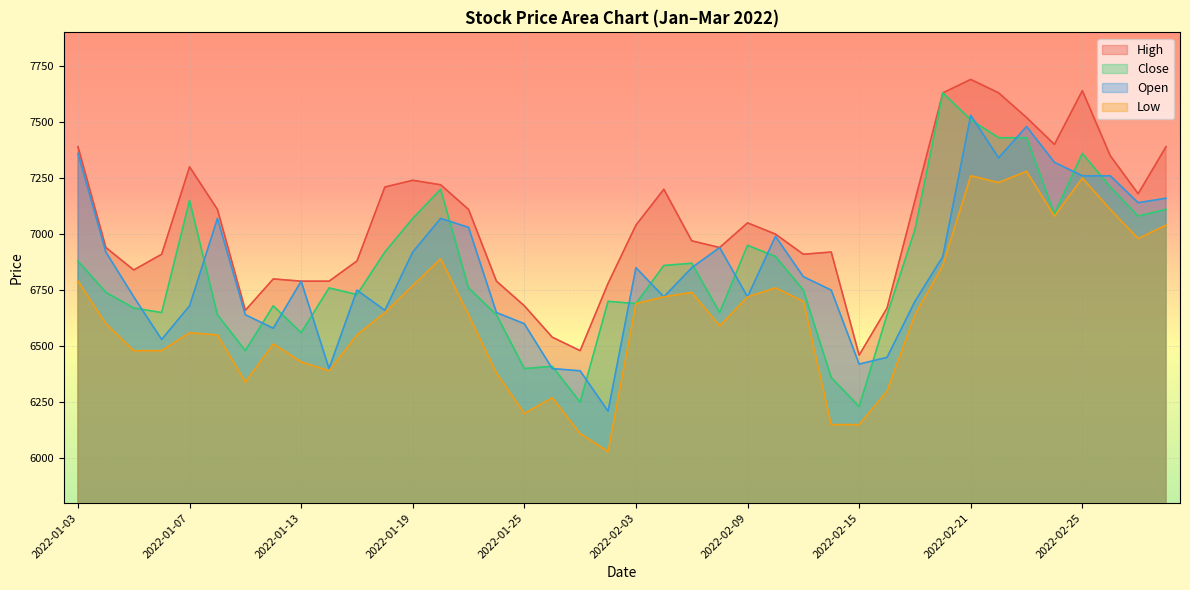

Which category has the lowest value across all series?

2022-01-28